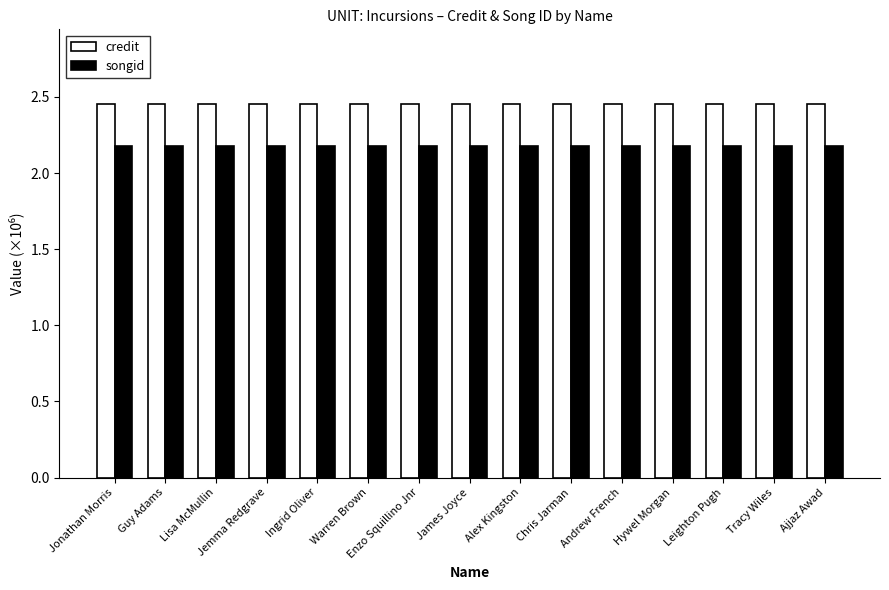

Rank the series by their maximum value, from lowest to highest.

songid, credit